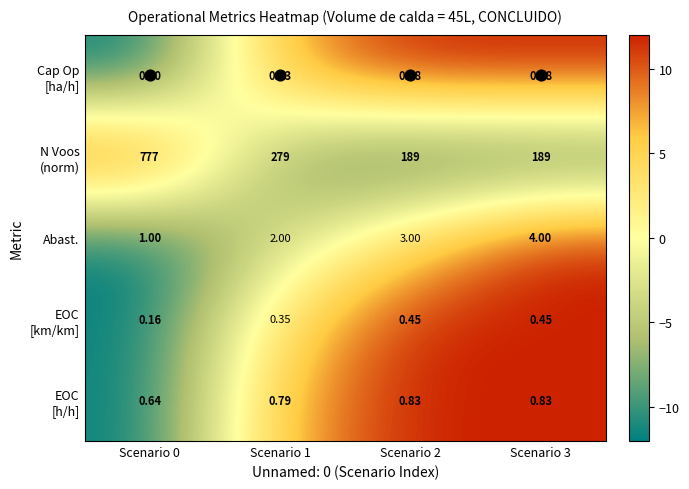

How many series are shown in this chart?

5